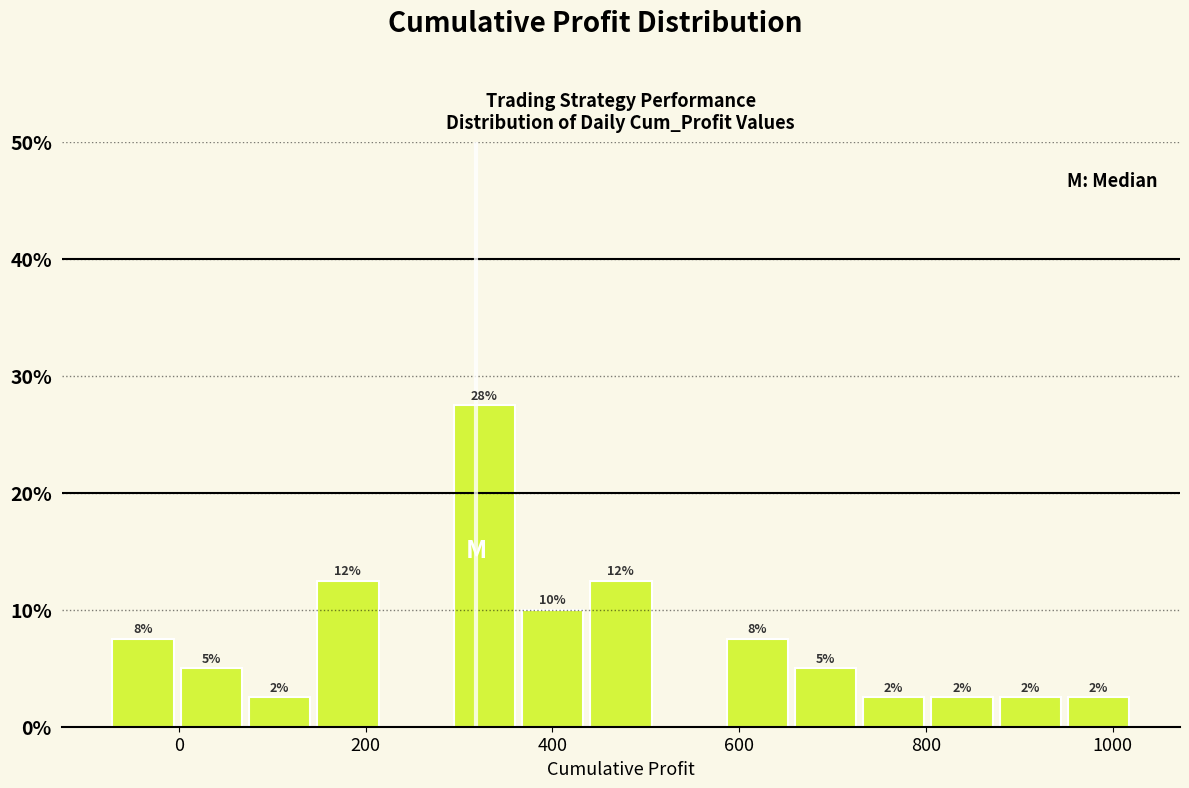

Around what value on the x-axis is the tallest bar? Give the approximate position of its centre, as read against the axis.

320